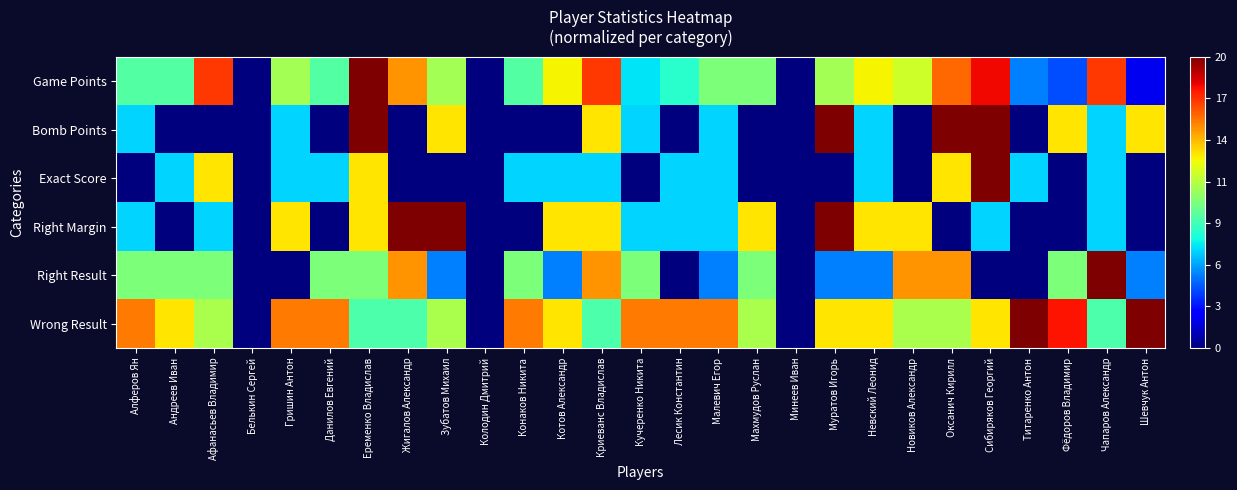

What is the difference between the highest and lowest values at Данилов Евгений?

0.8